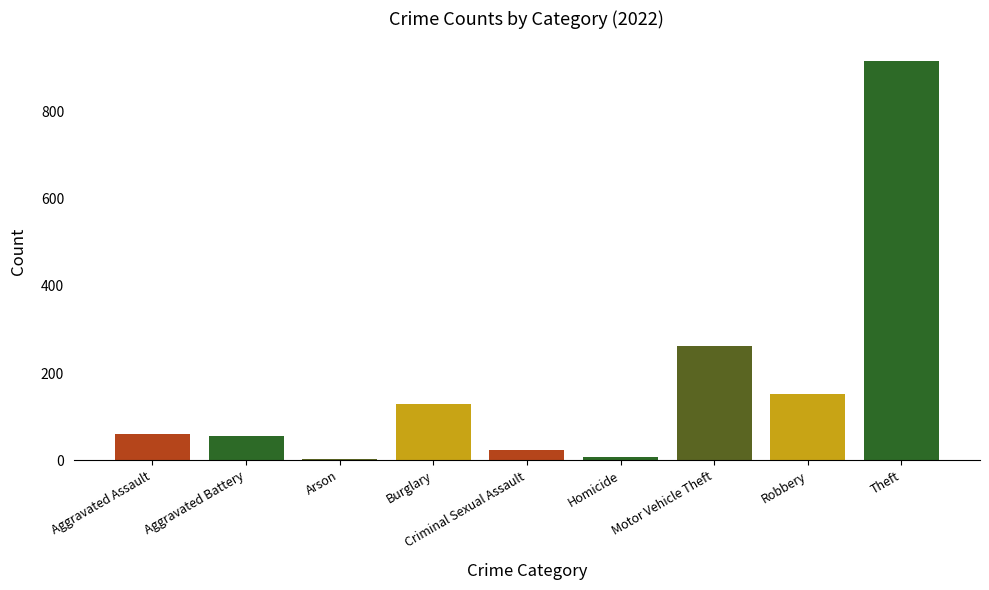

Is it true that the value at Arson is 3?

True